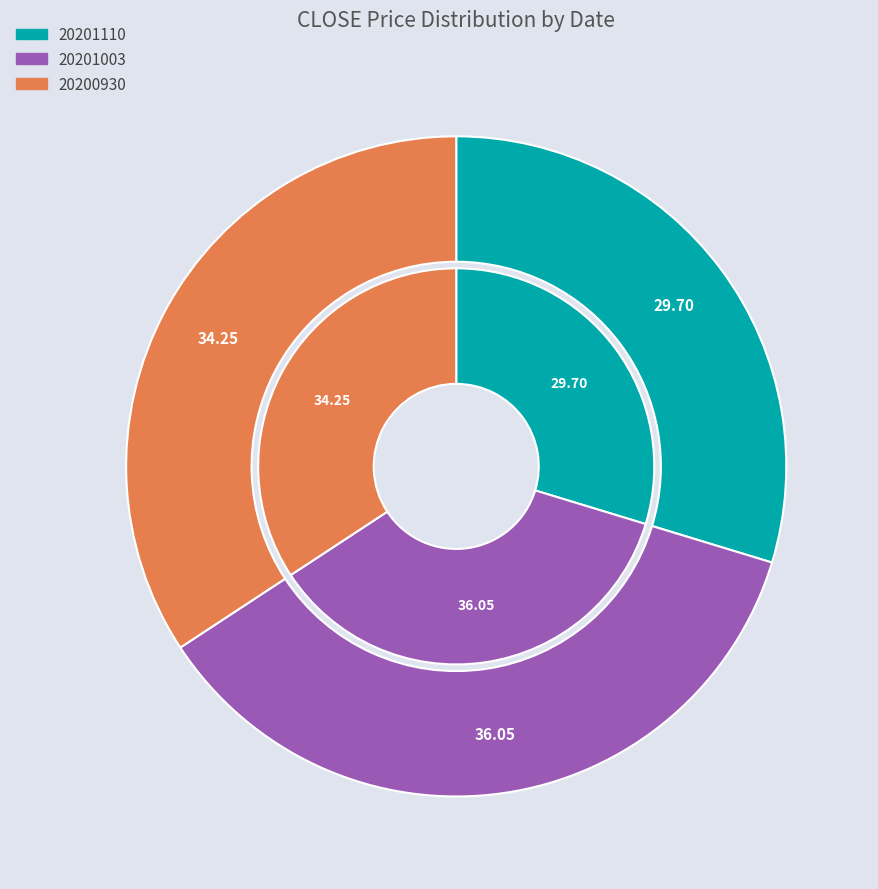

What is the smallest slice in the pie chart?

20201110